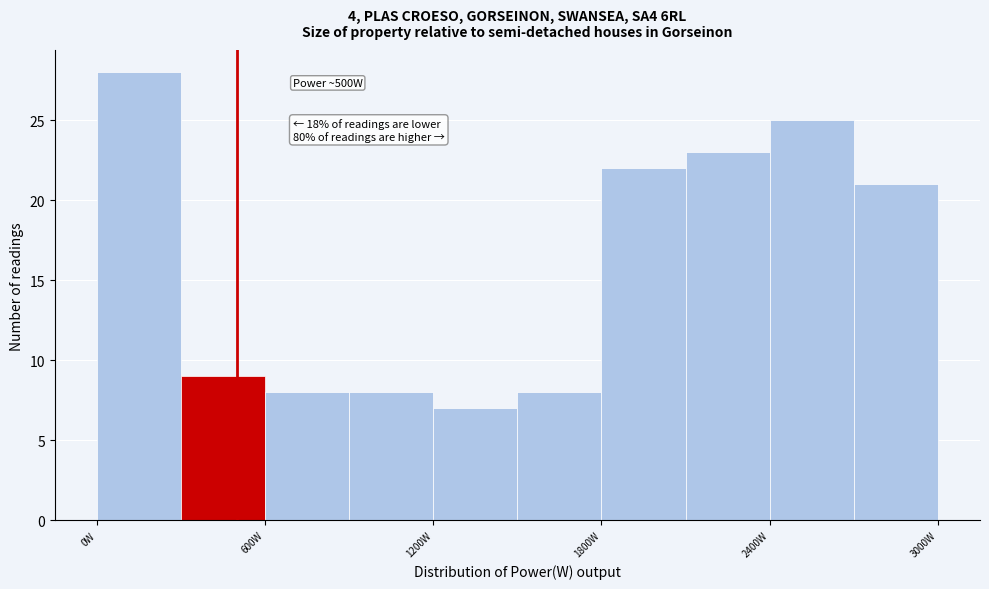

Around what value on the x-axis is the tallest bar? Give the approximate position of its centre, as read against the axis.

200